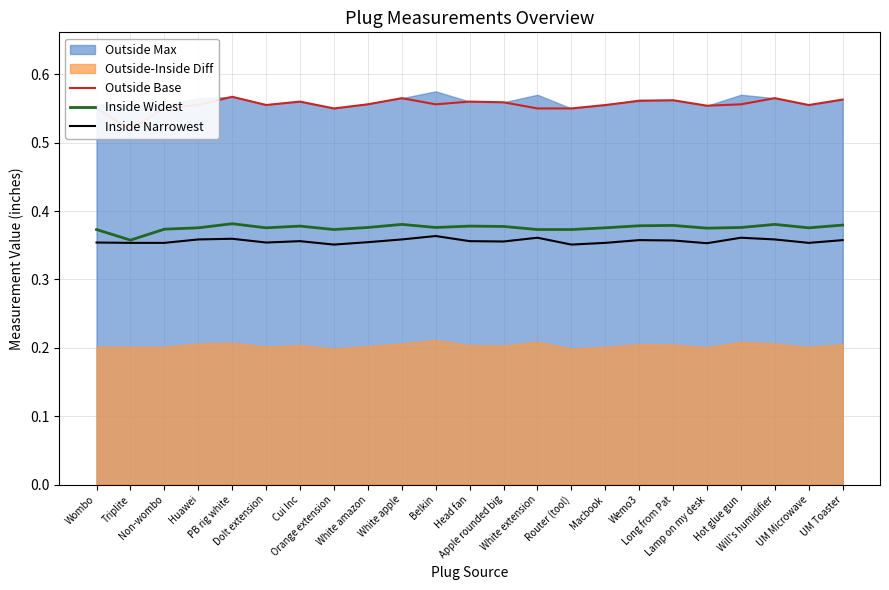

Count the Inside Narrowest values in the range 0 to 1.

23